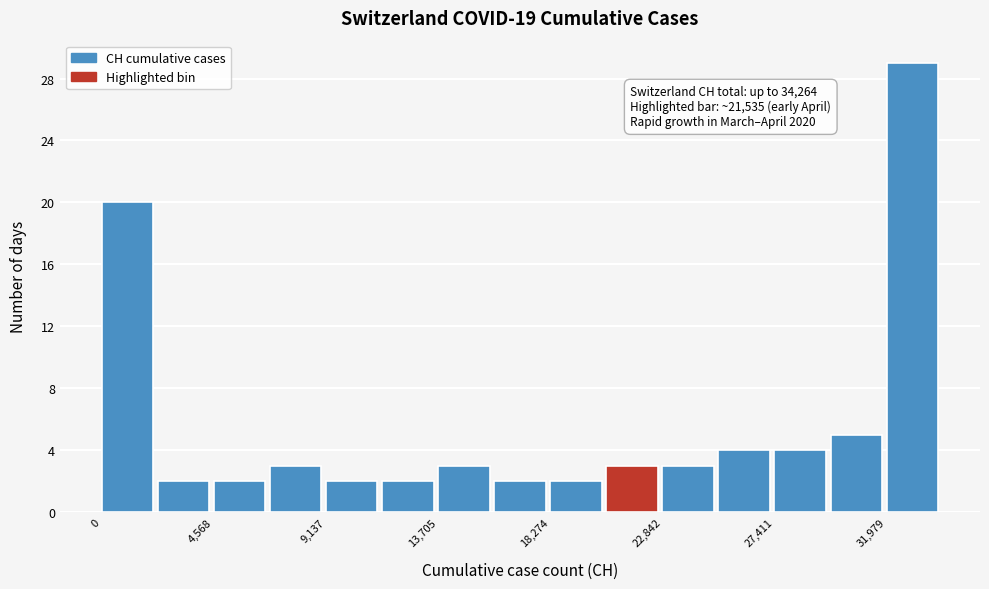

Which range on the x-axis has the tallest bar?

32000 to 34500